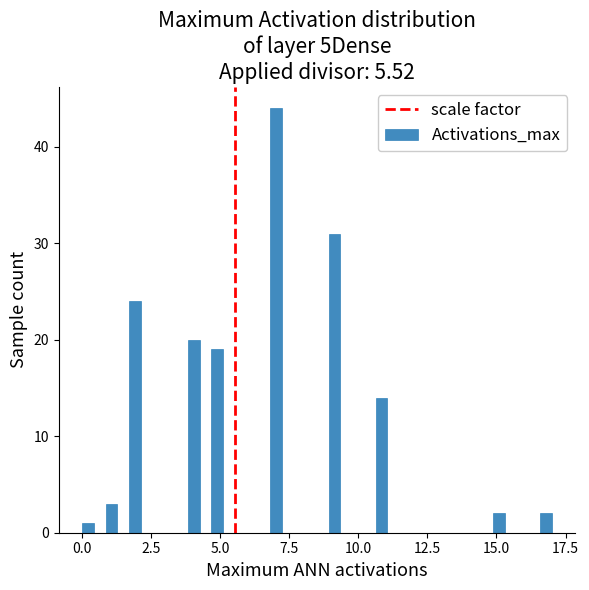

Read against the x-axis, roughly where is the centre of the tallest bar?

7.0